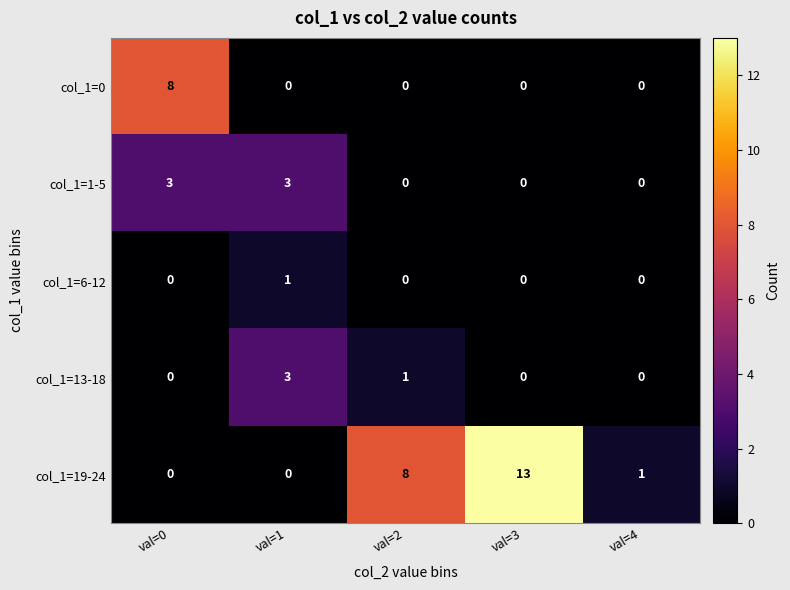

What is the difference between the col_1=1-5 values at val=0 and val=2?

3